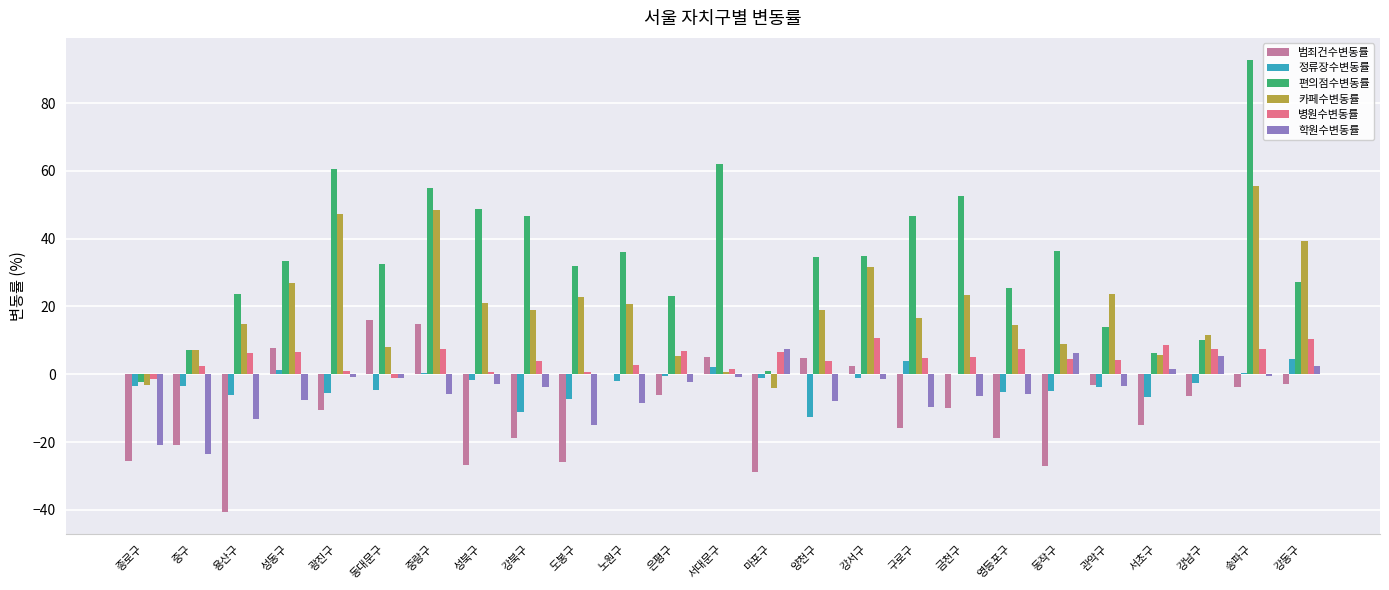

What is the maximum value shown in the chart?

92.6